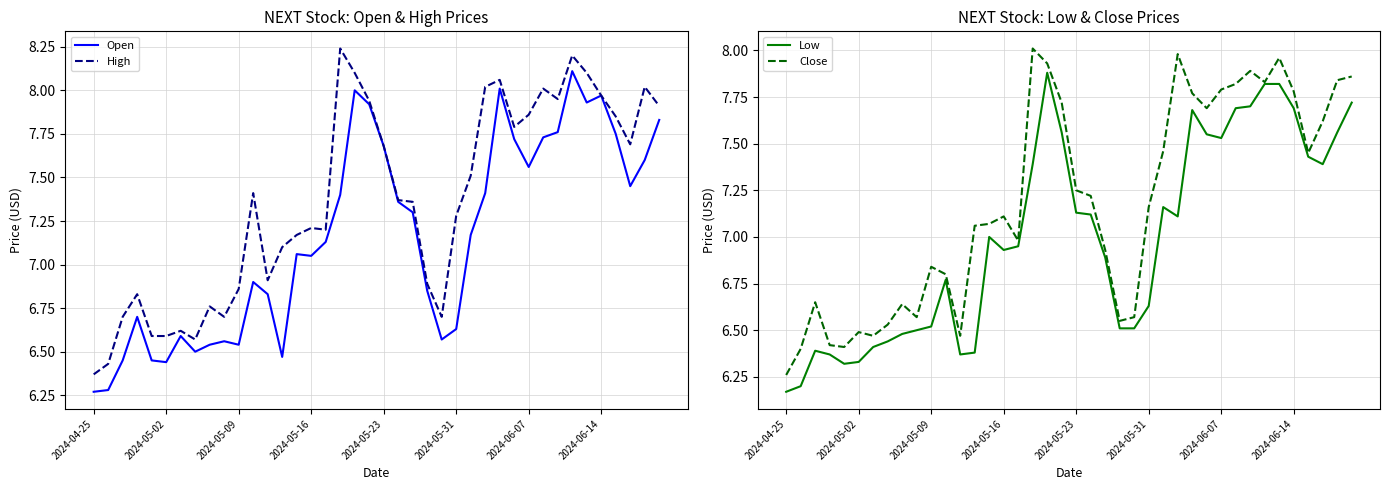

Where does the High series first go above 7?

11